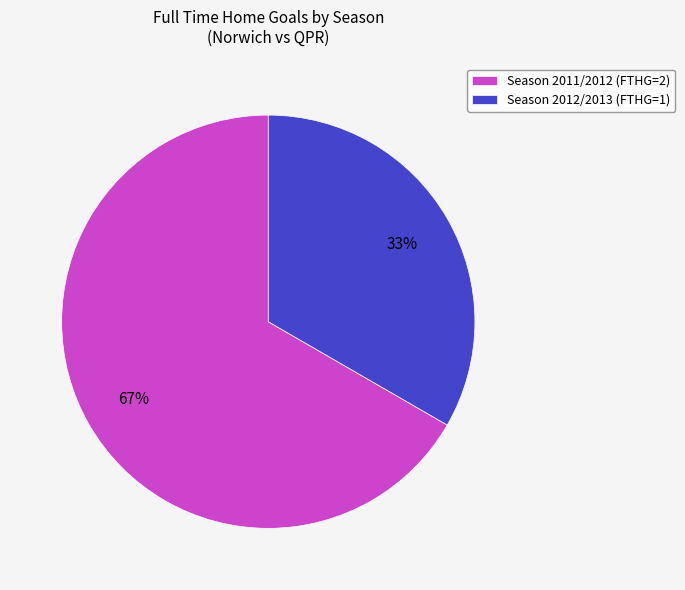

How many slices are in this pie chart?

2